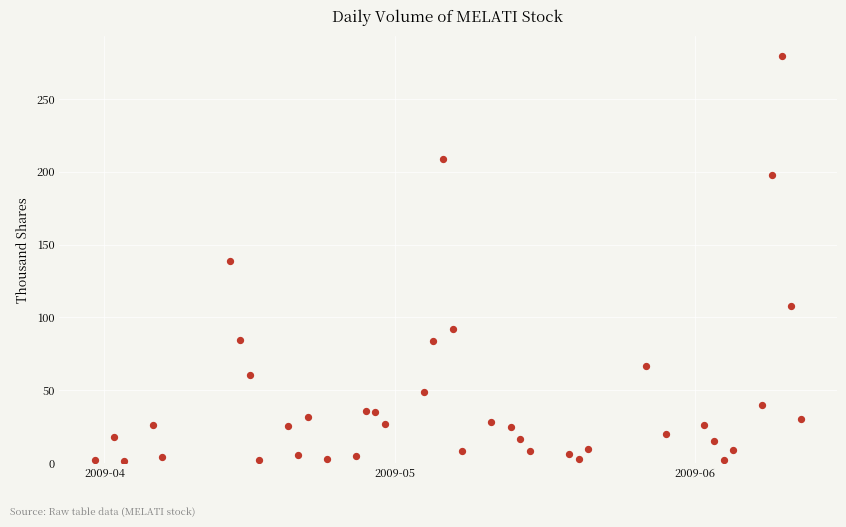

What is the range of Y values (max minus min)?

278.1